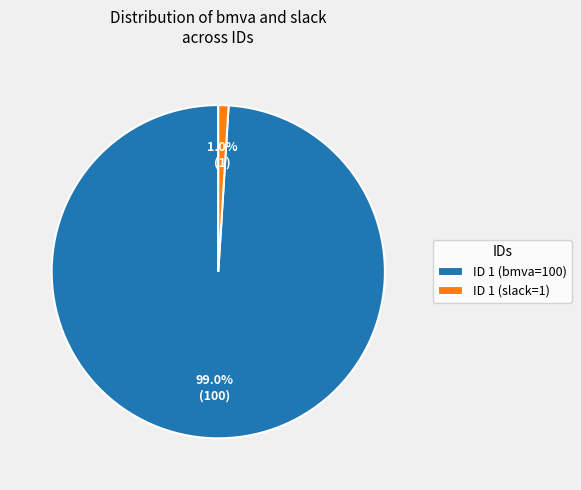

Count the number of slices in the pie.

2